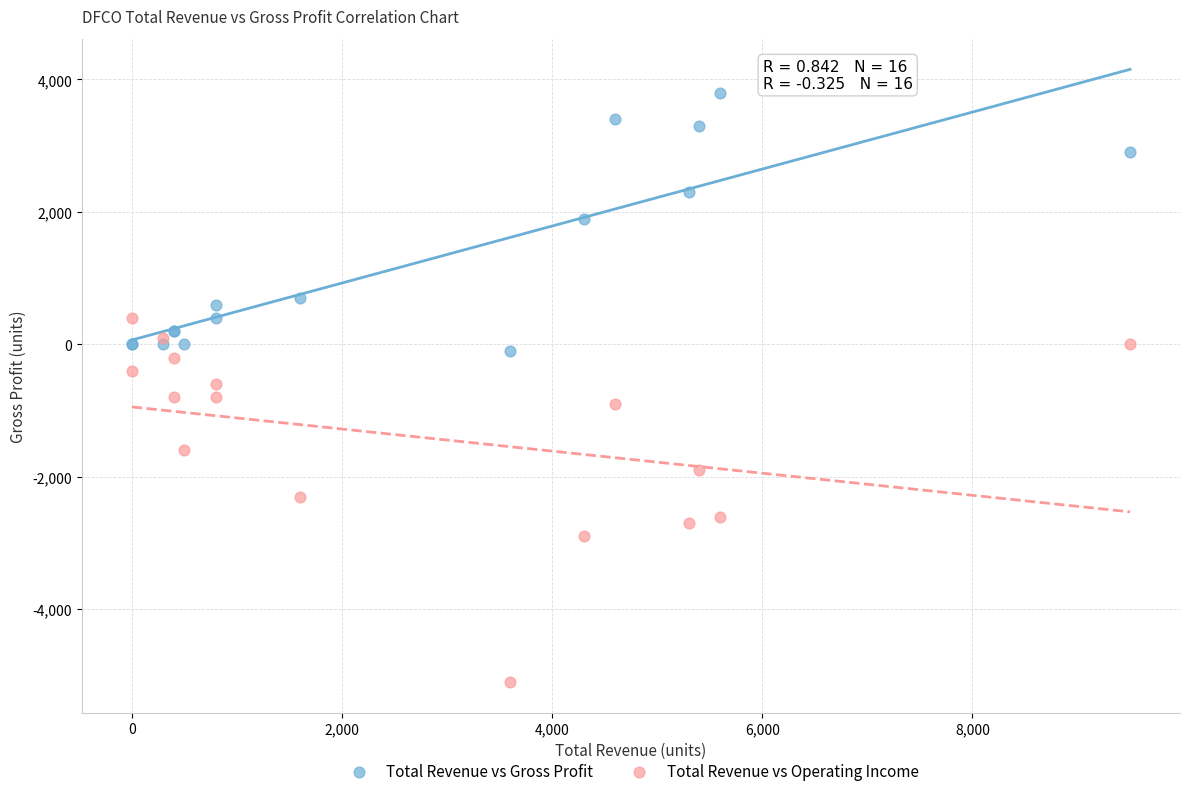

Which series has the widest spread of Y values?

Total Revenue vs Operating Income